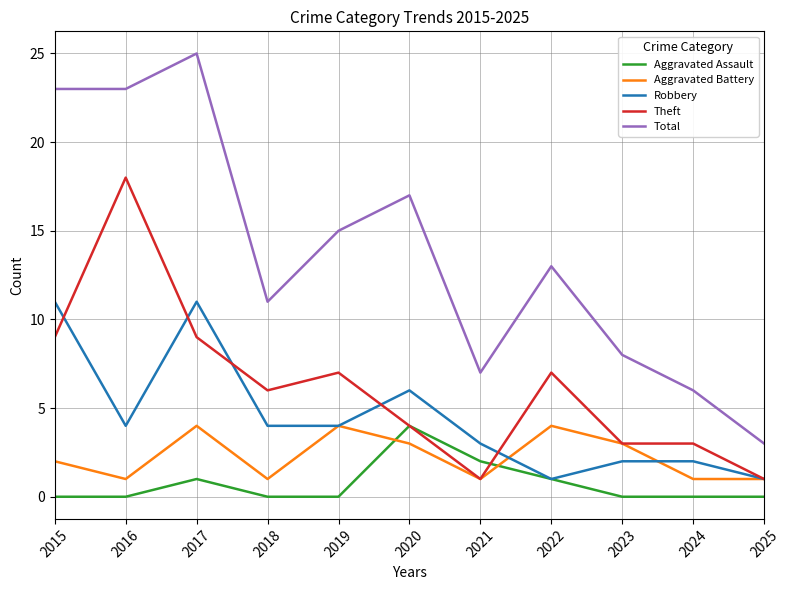

The Theft series shows 9 at 2015. True or false?

True